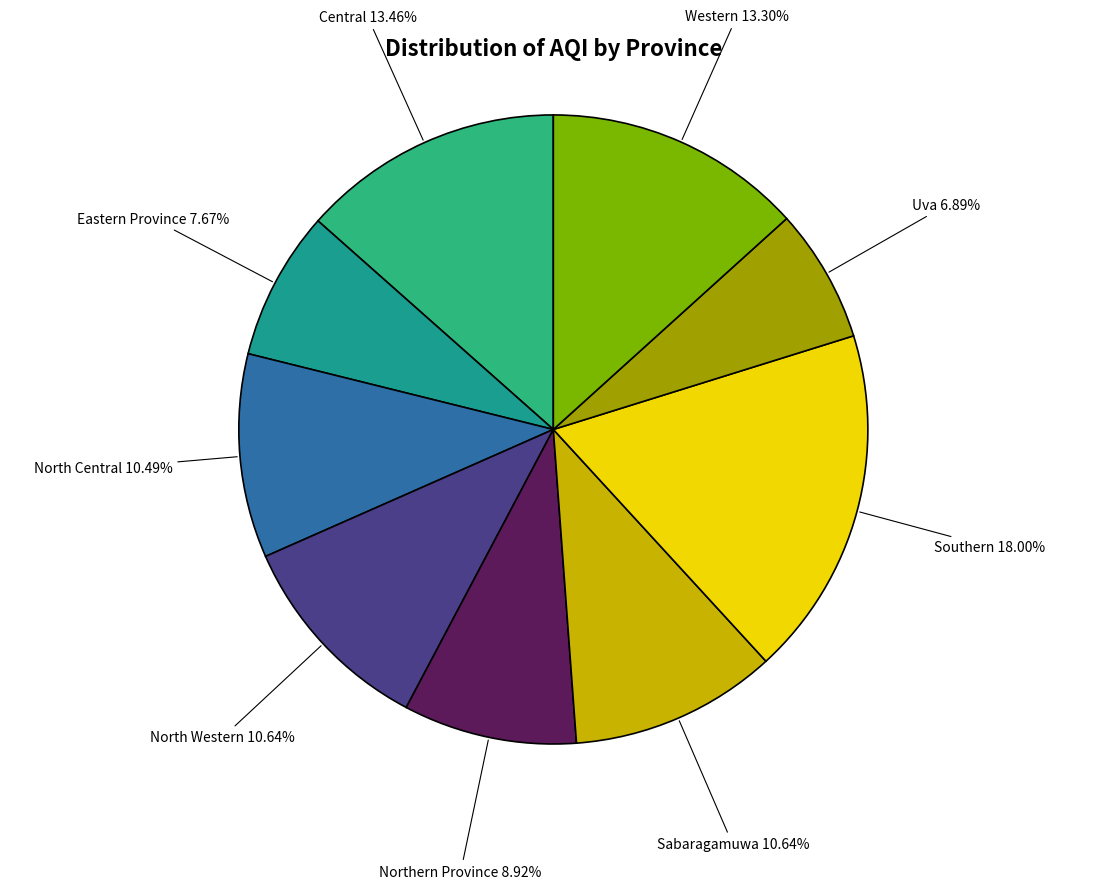

Does Southern represent more than half of the total?

No